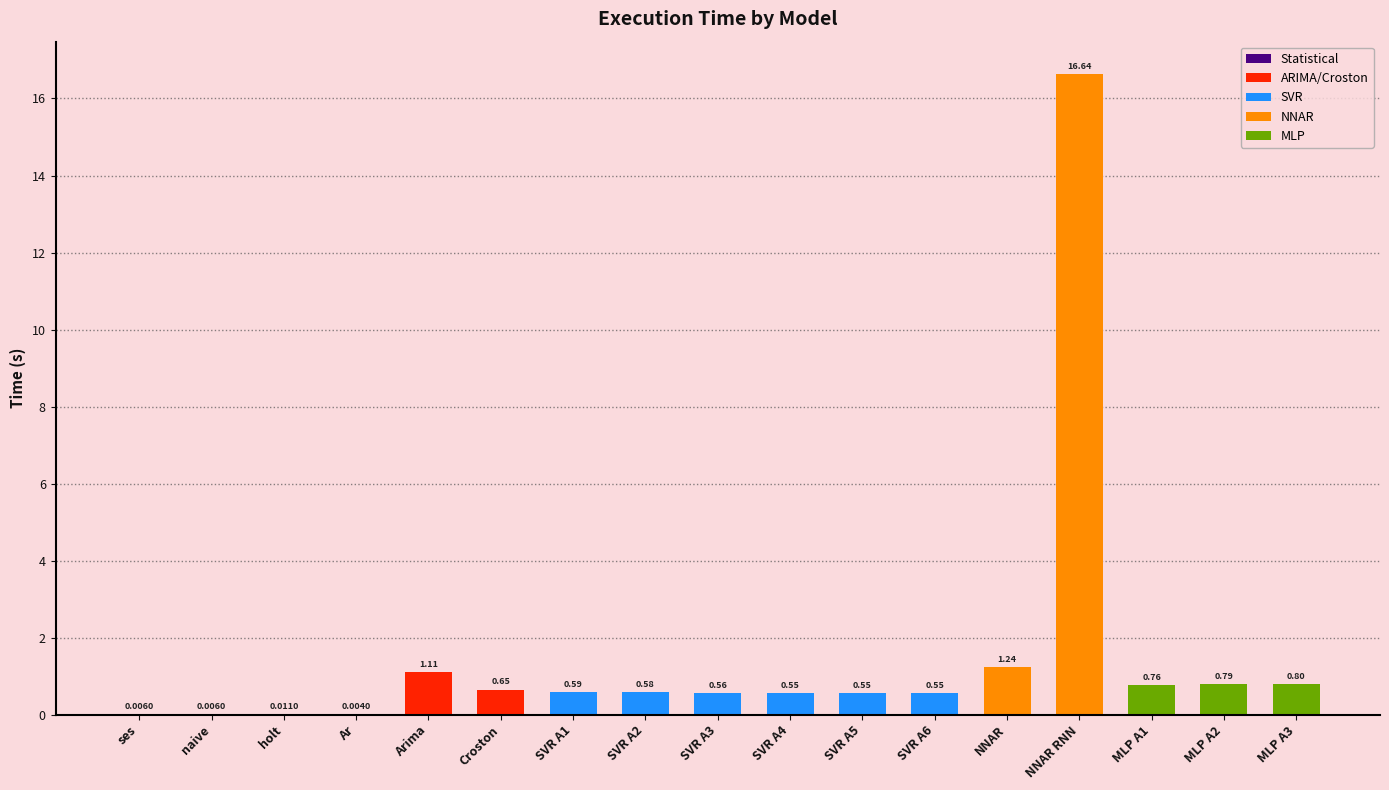

What is the change in value from SVR A1 to MLP A3?

+0.2